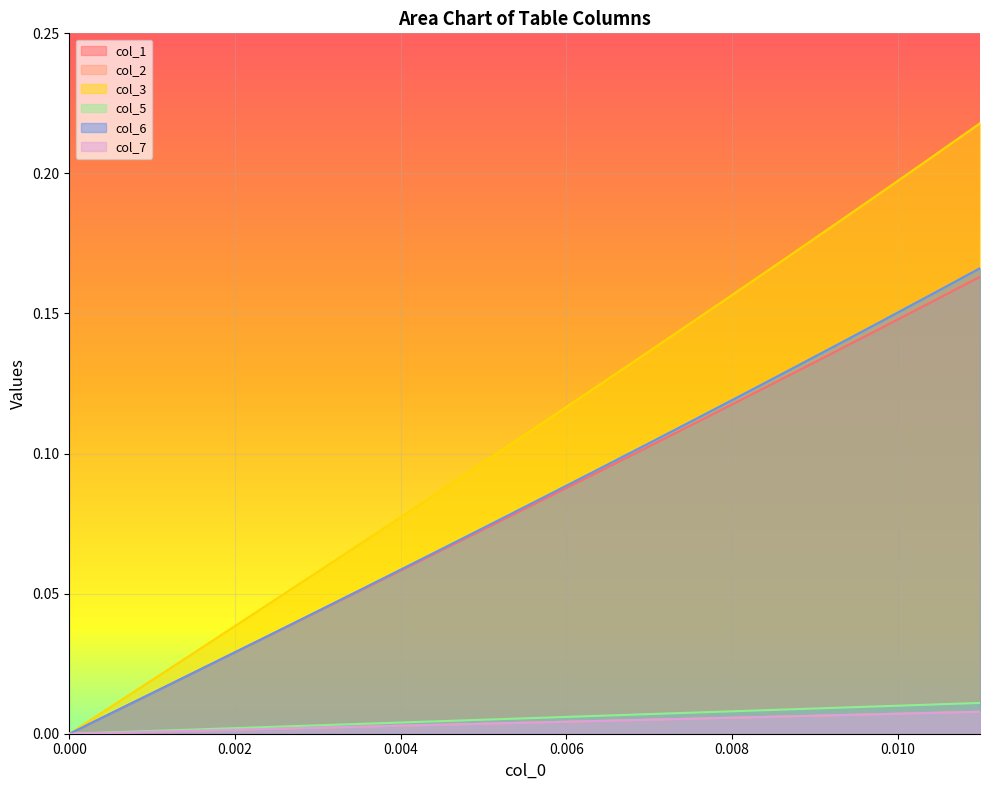

The value of col_5 at 0.000 is -0.0. True or false?

False